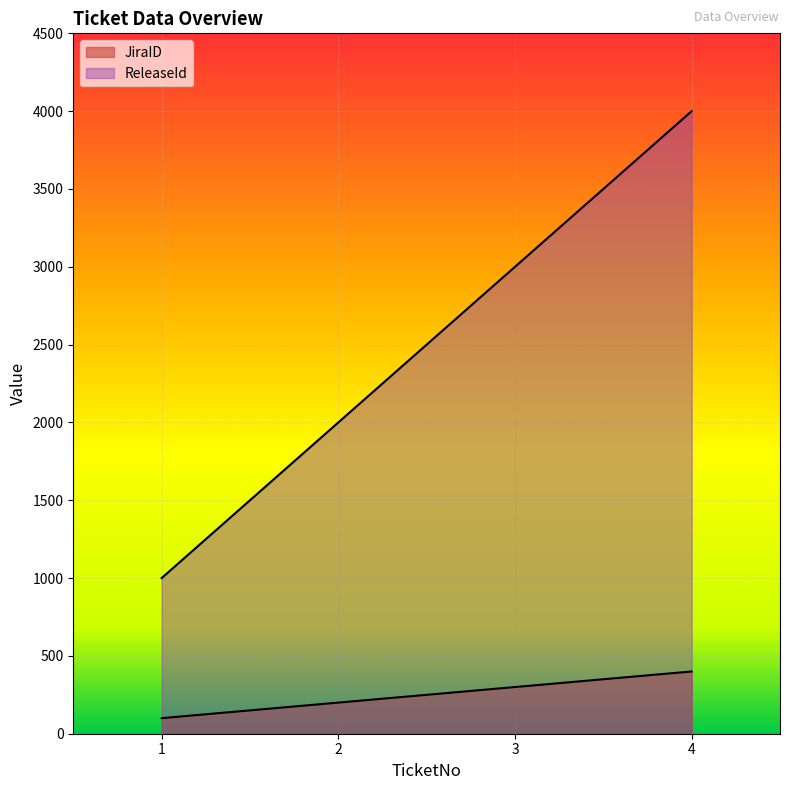

Is it true that JiraID equals 100 at 1?

True